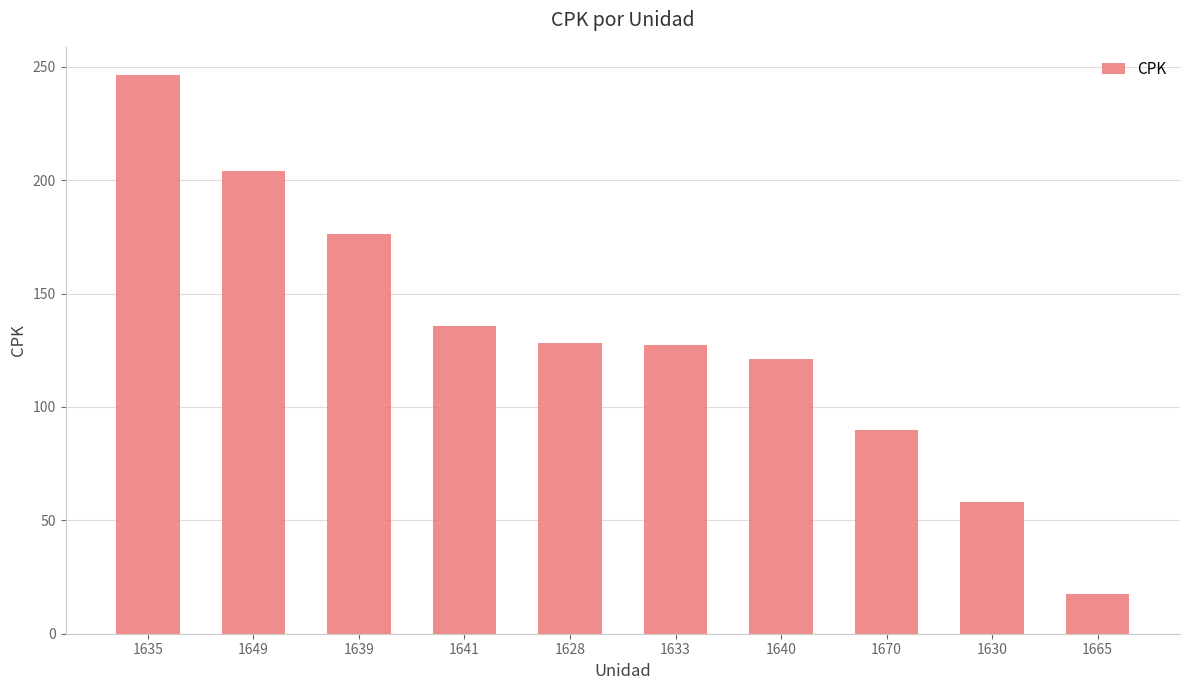

What is the value of the 1st bar from the left?

246.5